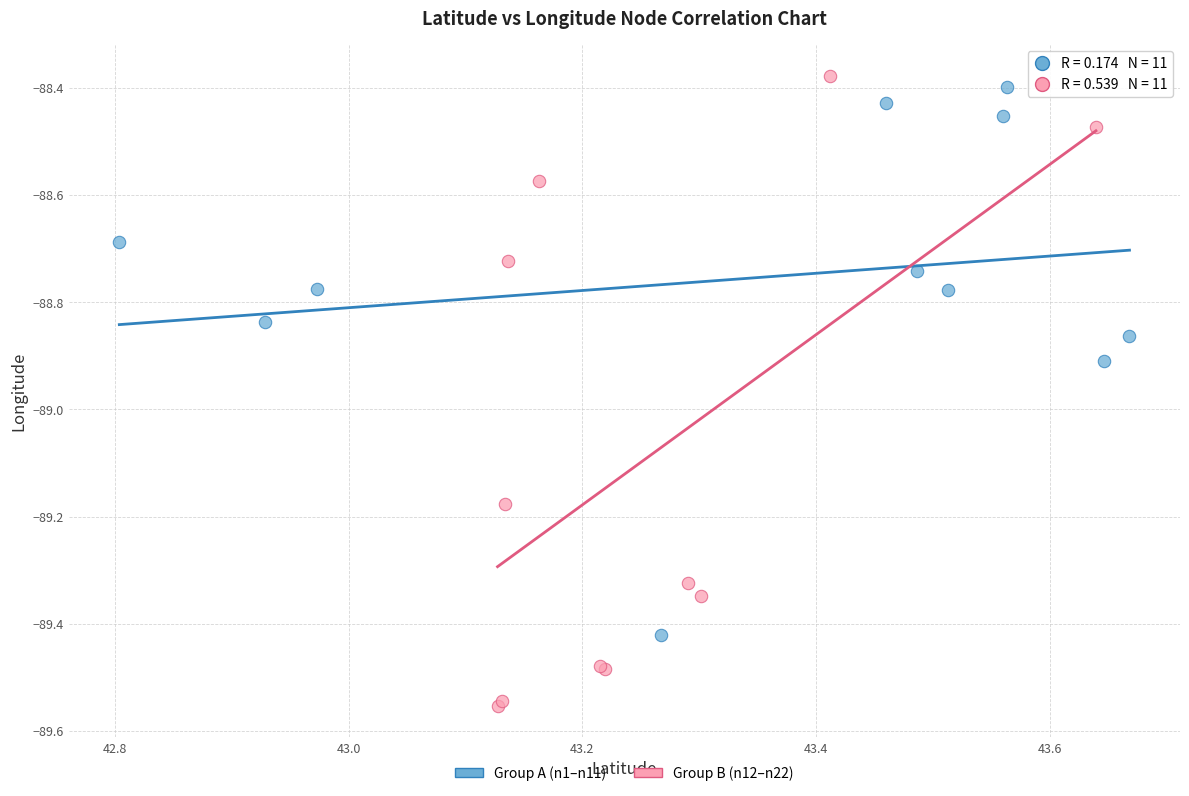

Which series contains the highest Y value?

Group B (n12–n22)